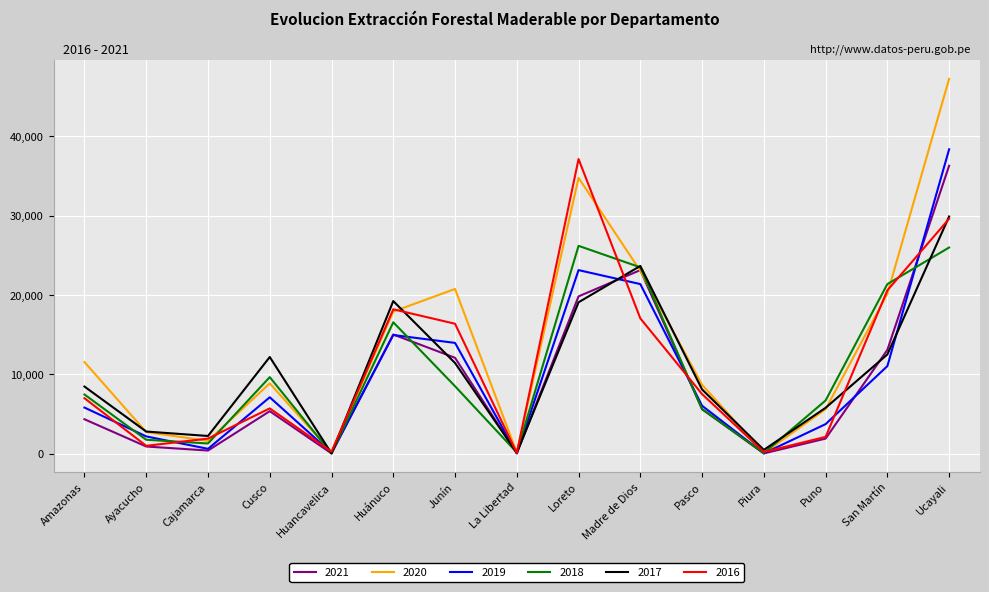

How many distinct data groups are displayed?

6